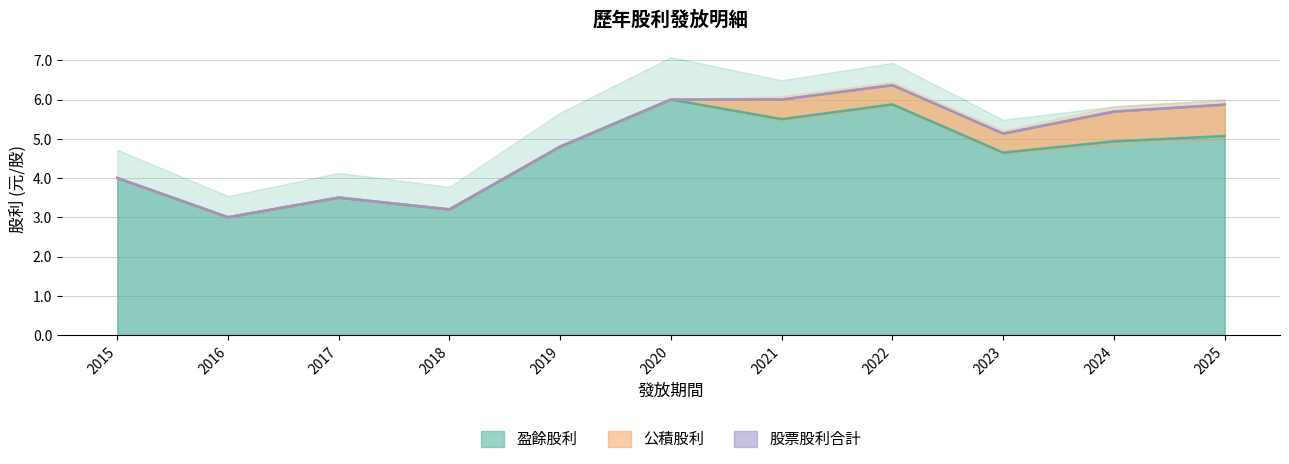

How many lines are shown in the chart?

3